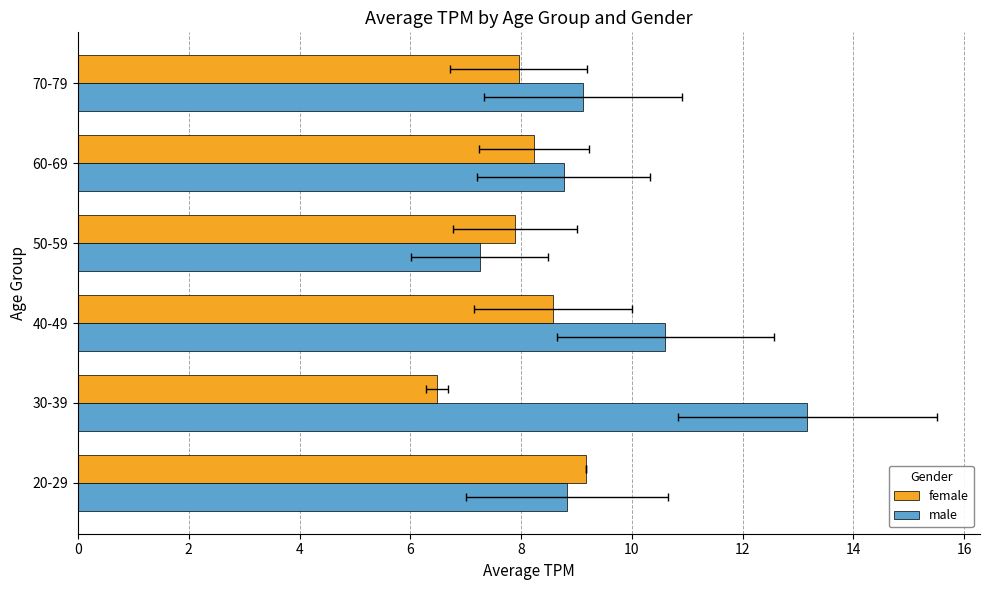

Rank the series by their maximum value, from lowest to highest.

female, male